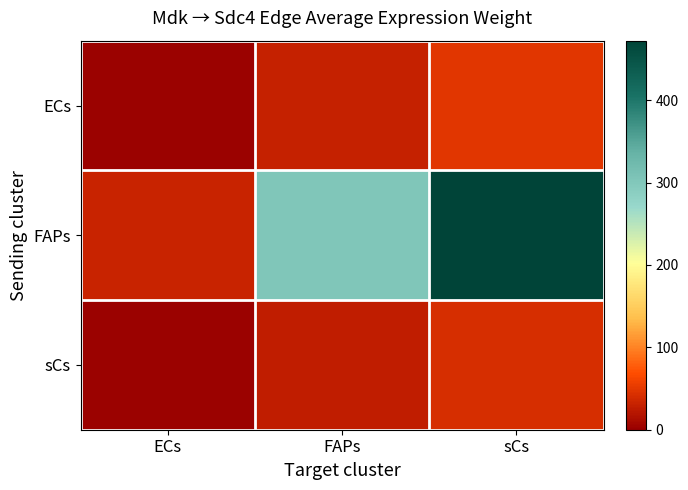

At ECs, list the series in order from largest to smallest.

FAPs, ECs, sCs